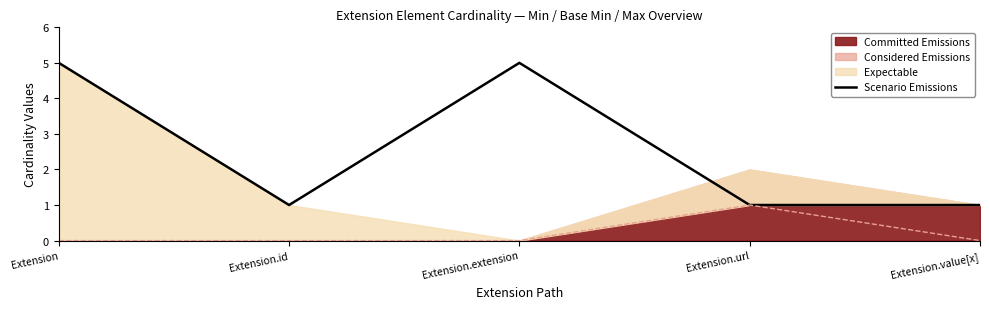

How many lines are shown in the chart?

1